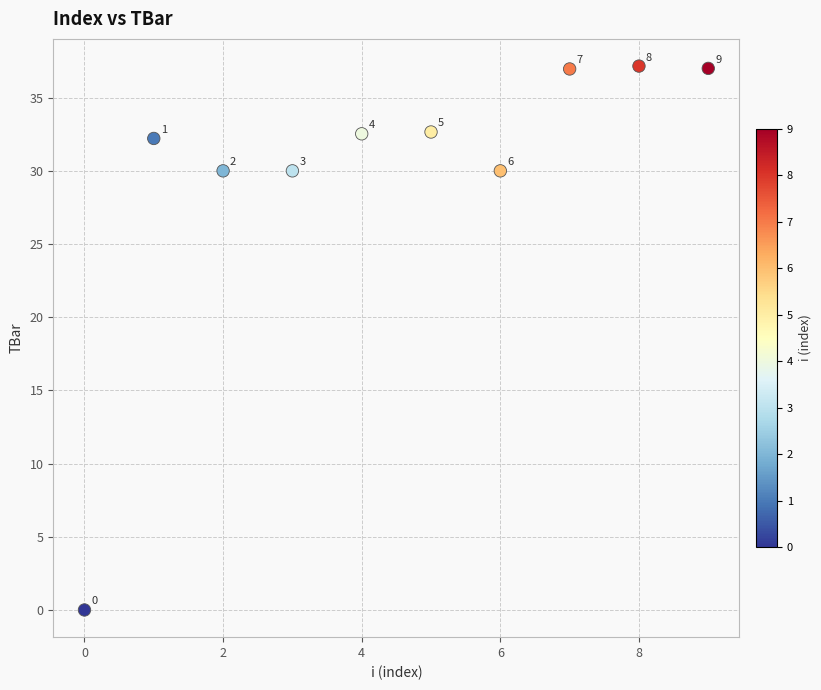

What Y value in the scatter plot is closest to 18?

30.0